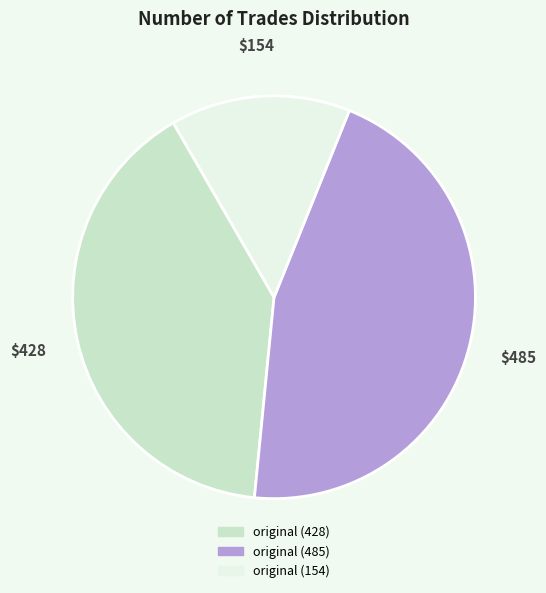

Does original (428) account for over 50% of the chart?

No